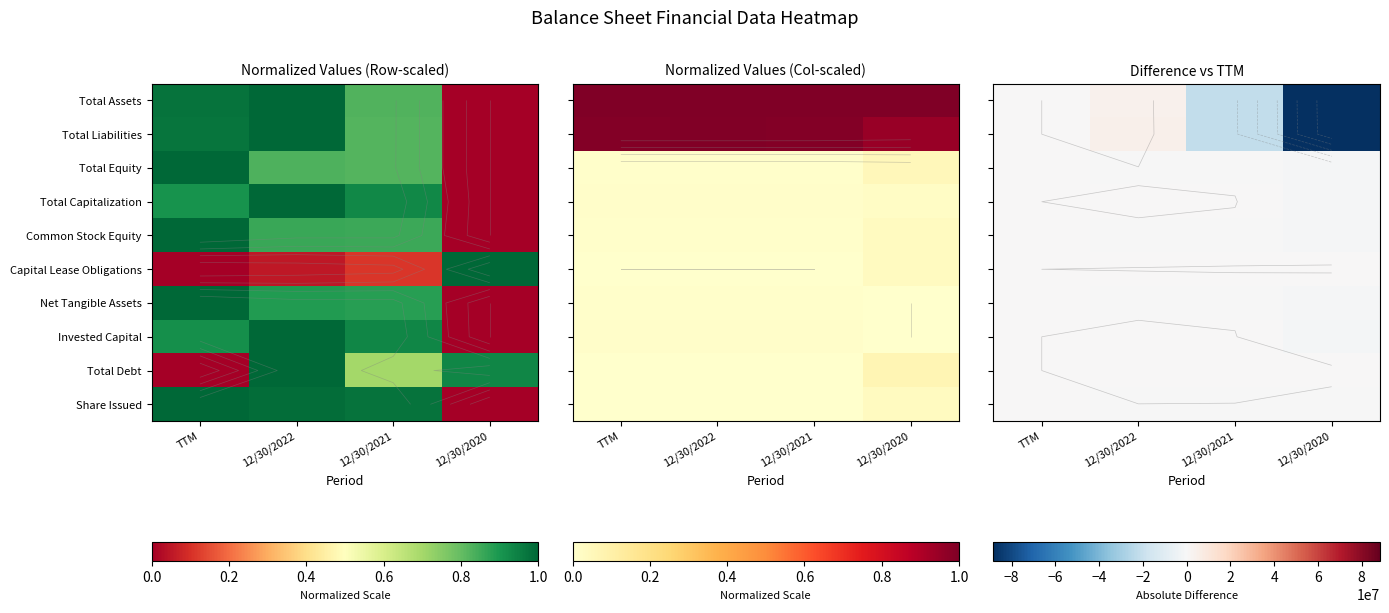

At TTM, list the series in order from largest to smallest.

Total Assets, Total Liabilities, Total Equity, Total Capitalization, Common Stock Equity, Capital Lease Obligations, Net Tangible Assets, Invested Capital, Total Debt, Share Issued